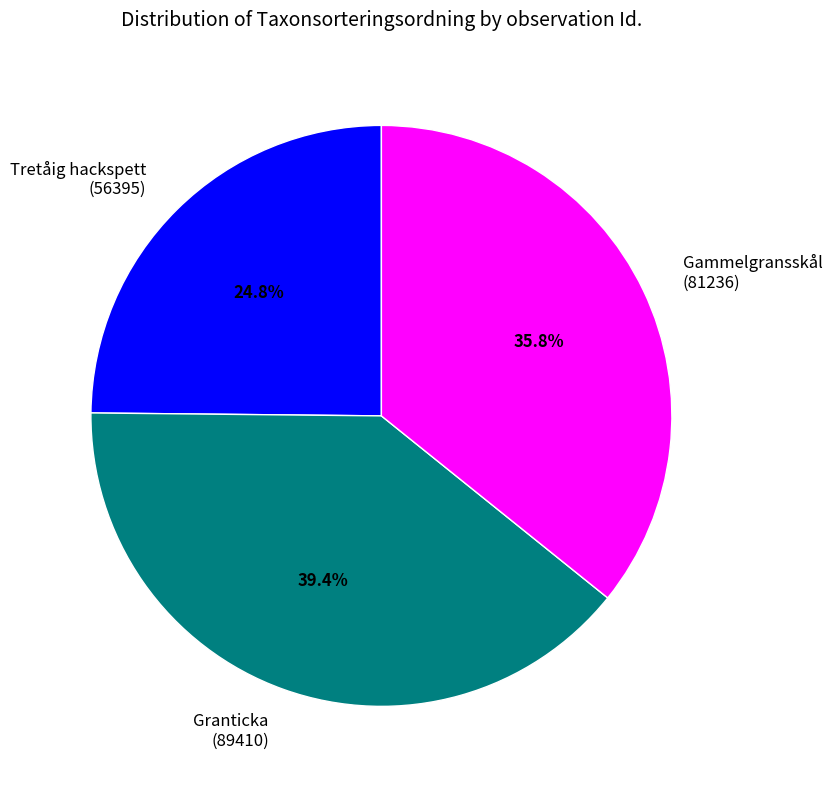

Is there any slice that represents more than half of the pie?

No